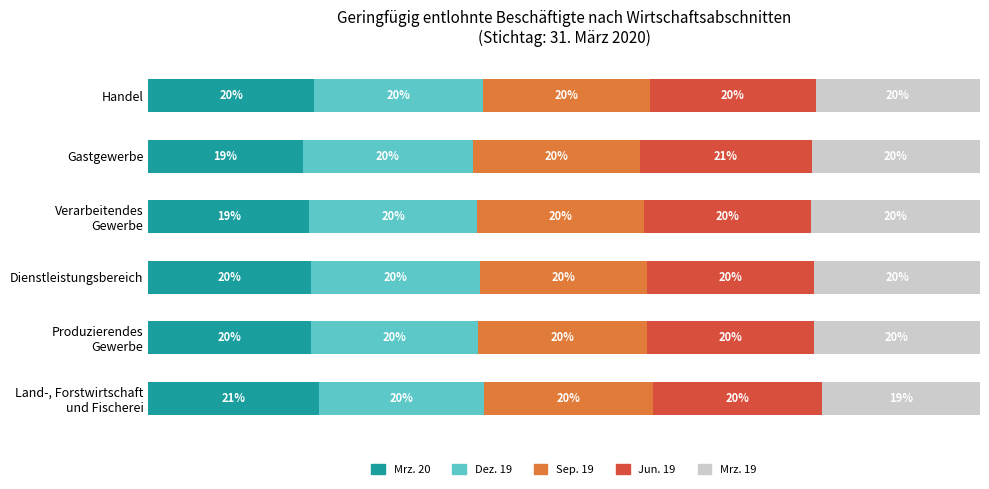

What are all the series names shown in the legend?

Mrz. 20, Dez. 19, Sep. 19, Jun. 19, Mrz. 19